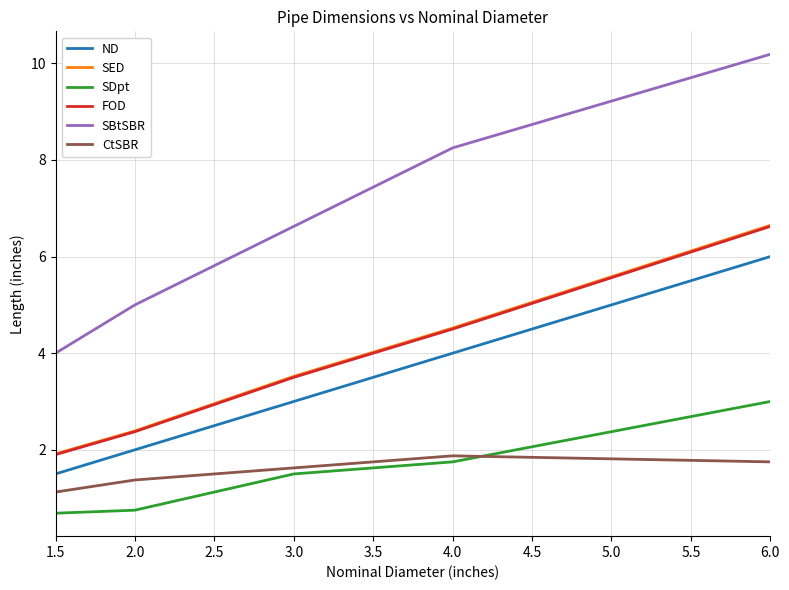

What is the difference between the maximum and minimum values in the SED series?

4.7